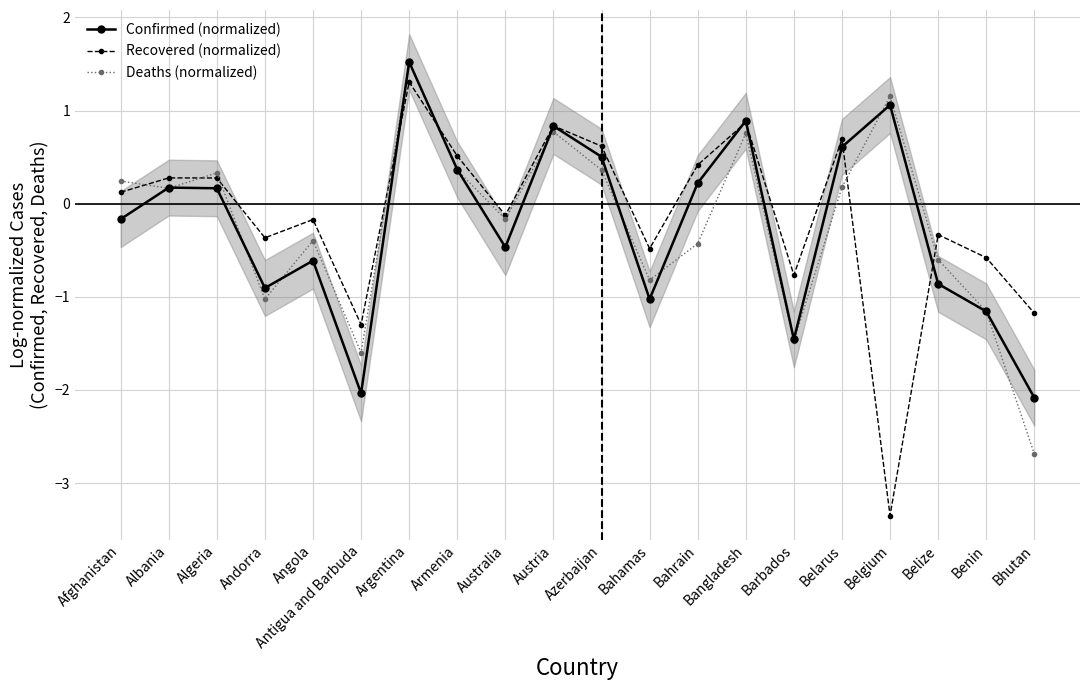

True or false: Confirmed (normalized) and Deaths (normalized) intersect in this chart.

True